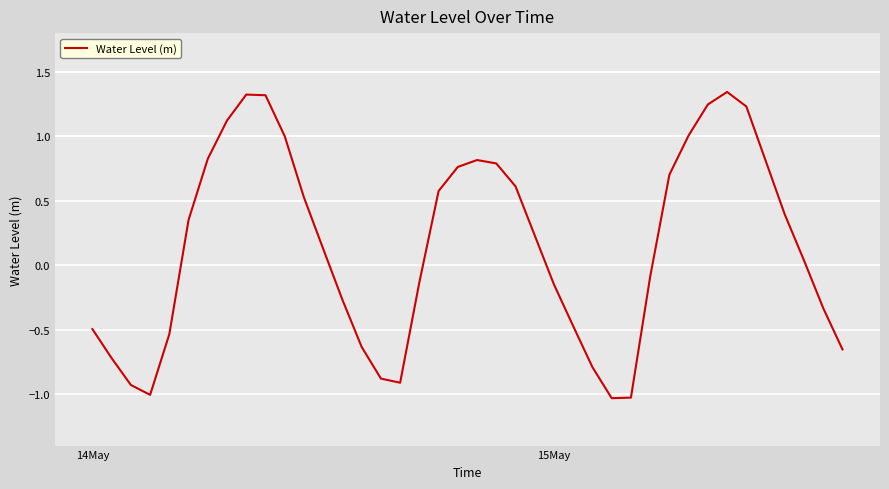

How many lines are shown in the chart?

1